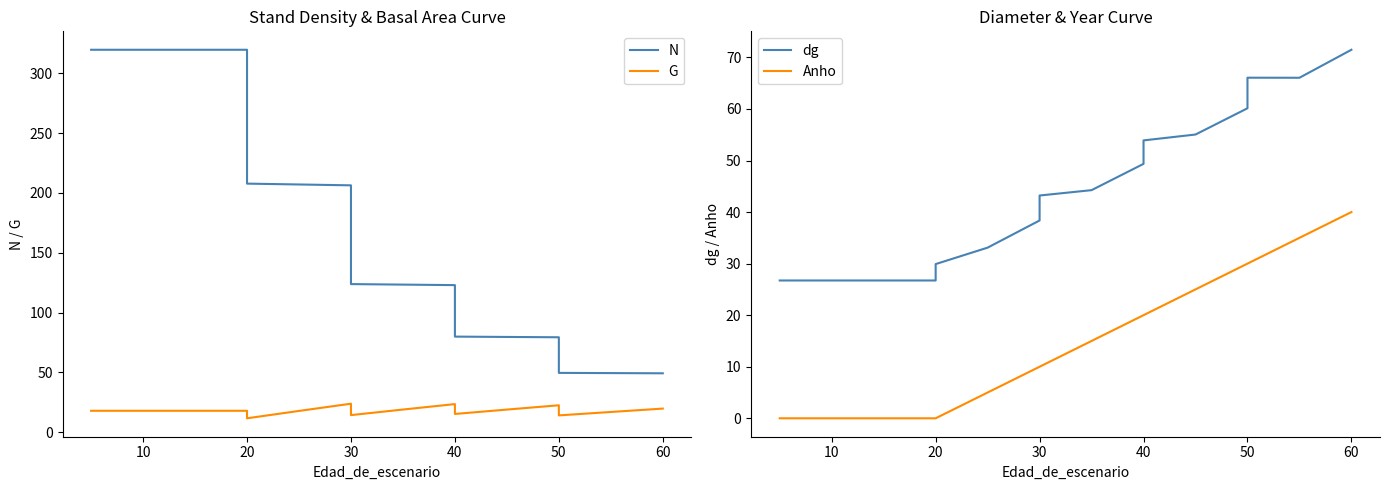

Does the chart have visible grid lines?

No